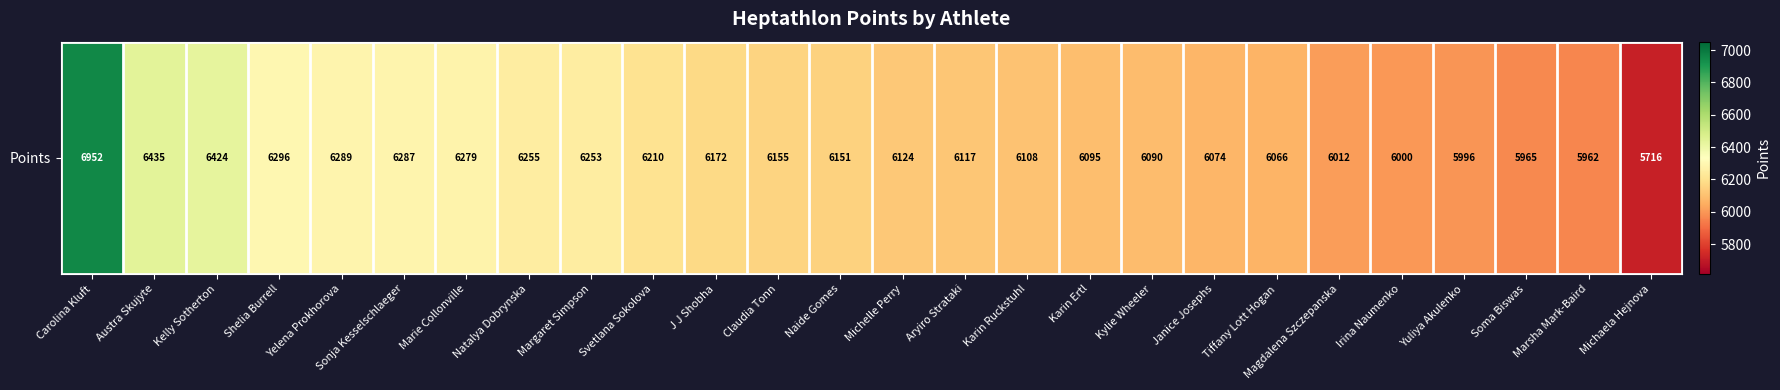

What is the smallest value displayed?

5716